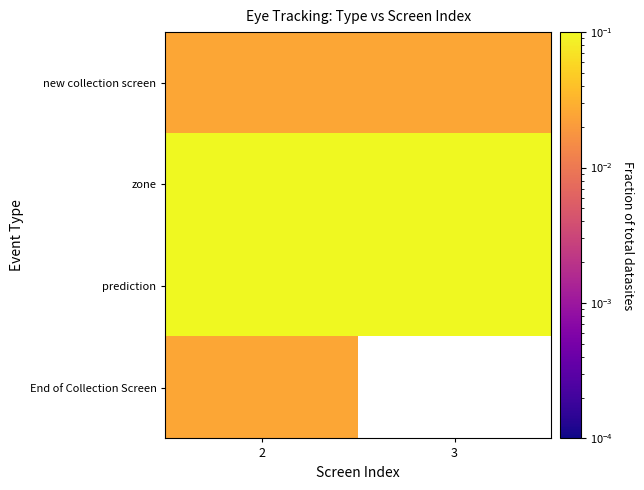

Between 3 and 2, which is larger?

3